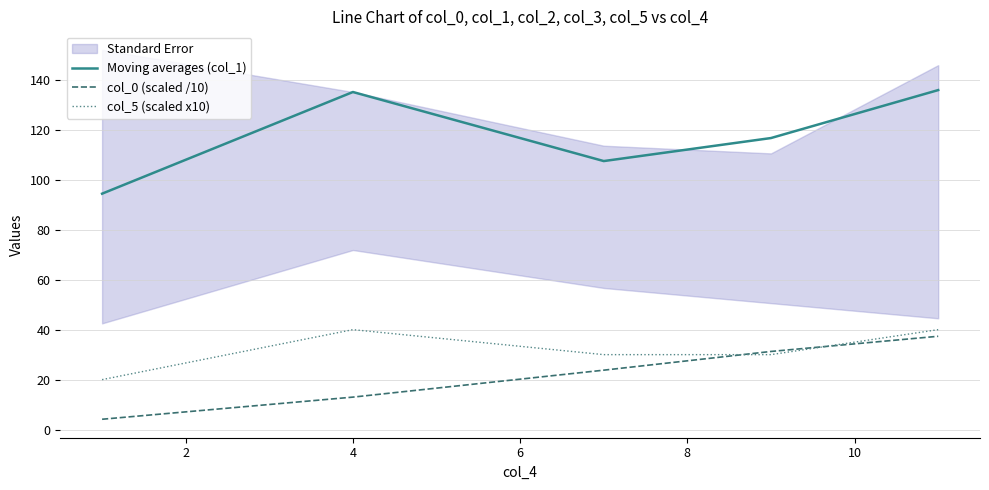

True or false: Moving averages (col_1) and col_5 (scaled x10) cross at least once.

False